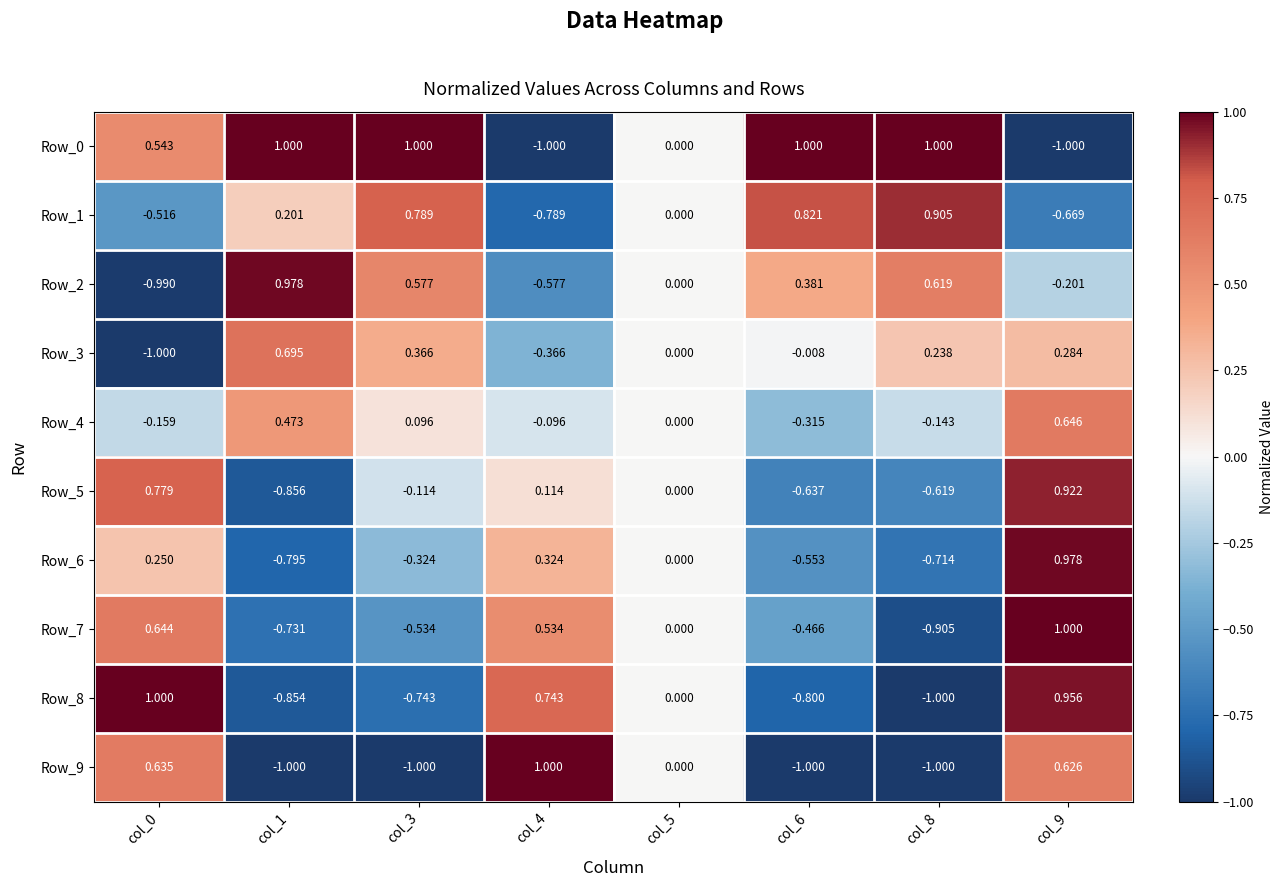

Is the value of Row_2 at col_8 greater than the value of Row_8 at col_0?

No